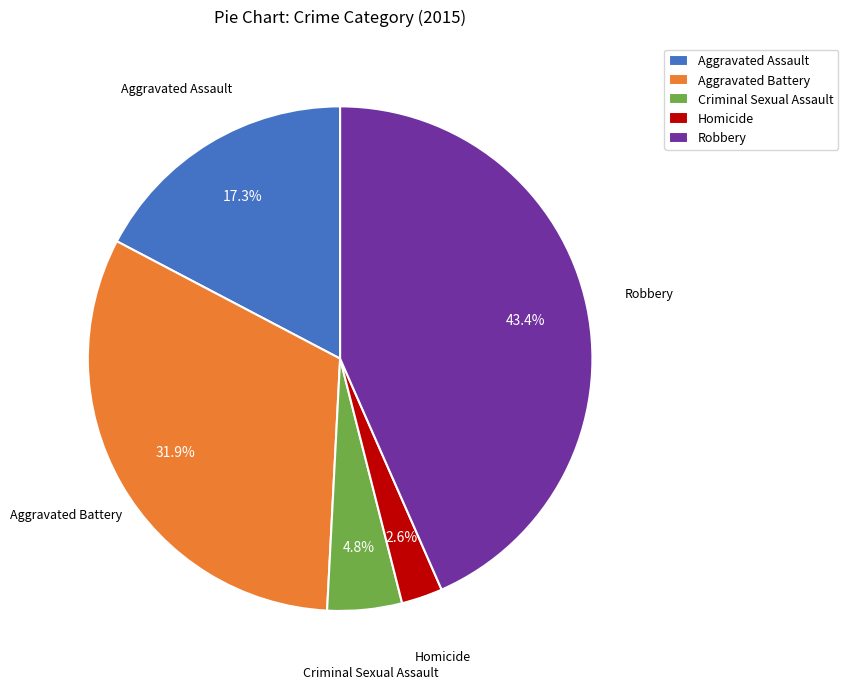

What percentage is the Aggravated Battery slice, to the nearest percent?

32%